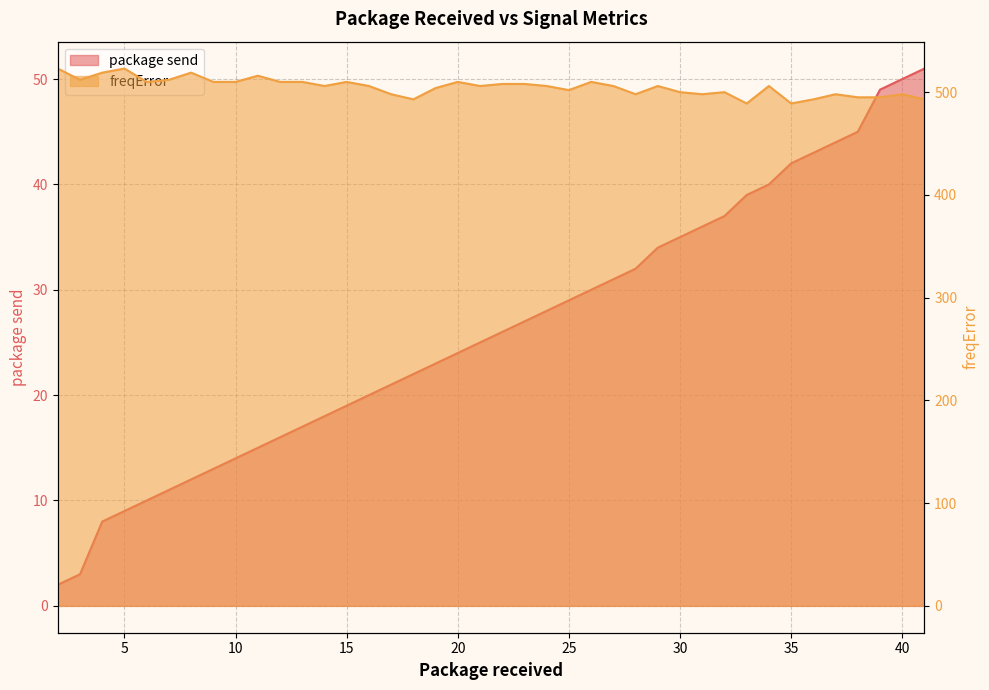

Reading left to right, list all the values displayed in this chart.

package send: 2=2	3=3	4=8	5=9	6=10	7=11	8=12	9=13	10=14	11=15	12=16	13=17	14=18	15=19	16=20	17=21	18=22	19=23	20=24	21=25	22=26	23=27	24=28	25=29	26=30	27=31	28=32	29=34	30=35	31=36	32=37	33=39	34=40	35=42	36=43	37=44	38=45	39=49	40=50	41=51
freqError: 2=523	3=512	4=519	5=523	6=510	7=512	8=519	9=510	10=510	11=516	12=510	13=510	14=506	15=510	16=506	17=498	18=493	19=504	20=510	21=506	22=508	23=508	24=506	25=502	26=510	27=506	28=498	29=506	30=500	31=498	32=500	33=489	34=506	35=489	36=493	37=498	38=495	39=495	40=498	41=493